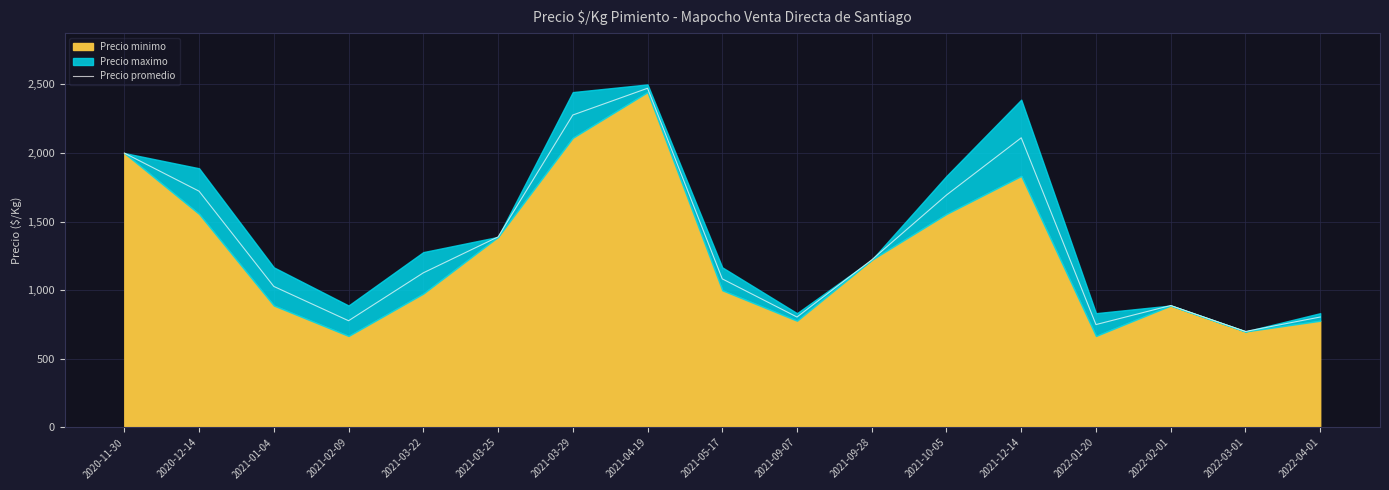

At which label is the value closest to 1586?

2021-10-05